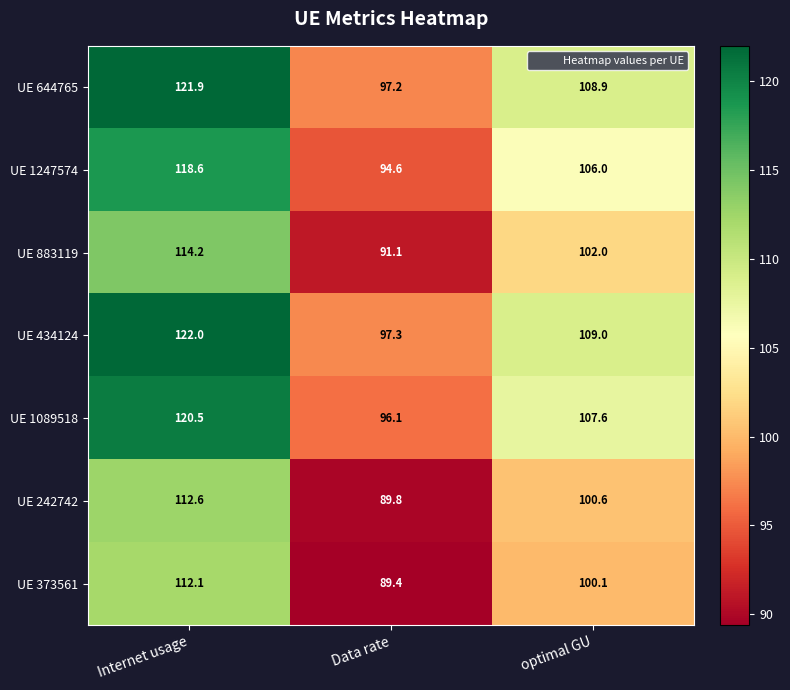

Reading right to left, what are all the values shown in this chart?

UE 644765: optimal GU=108.9	Data rate=97.2	Internet usage=121.9
UE 1247574: optimal GU=106.0	Data rate=94.6	Internet usage=118.6
UE 883119: optimal GU=102.0	Data rate=91.1	Internet usage=114.2
UE 434124: optimal GU=109.0	Data rate=97.3	Internet usage=122.0
UE 1089518: optimal GU=107.6	Data rate=96.1	Internet usage=120.5
UE 242742: optimal GU=100.6	Data rate=89.8	Internet usage=112.6
UE 373561: optimal GU=100.1	Data rate=89.4	Internet usage=112.1